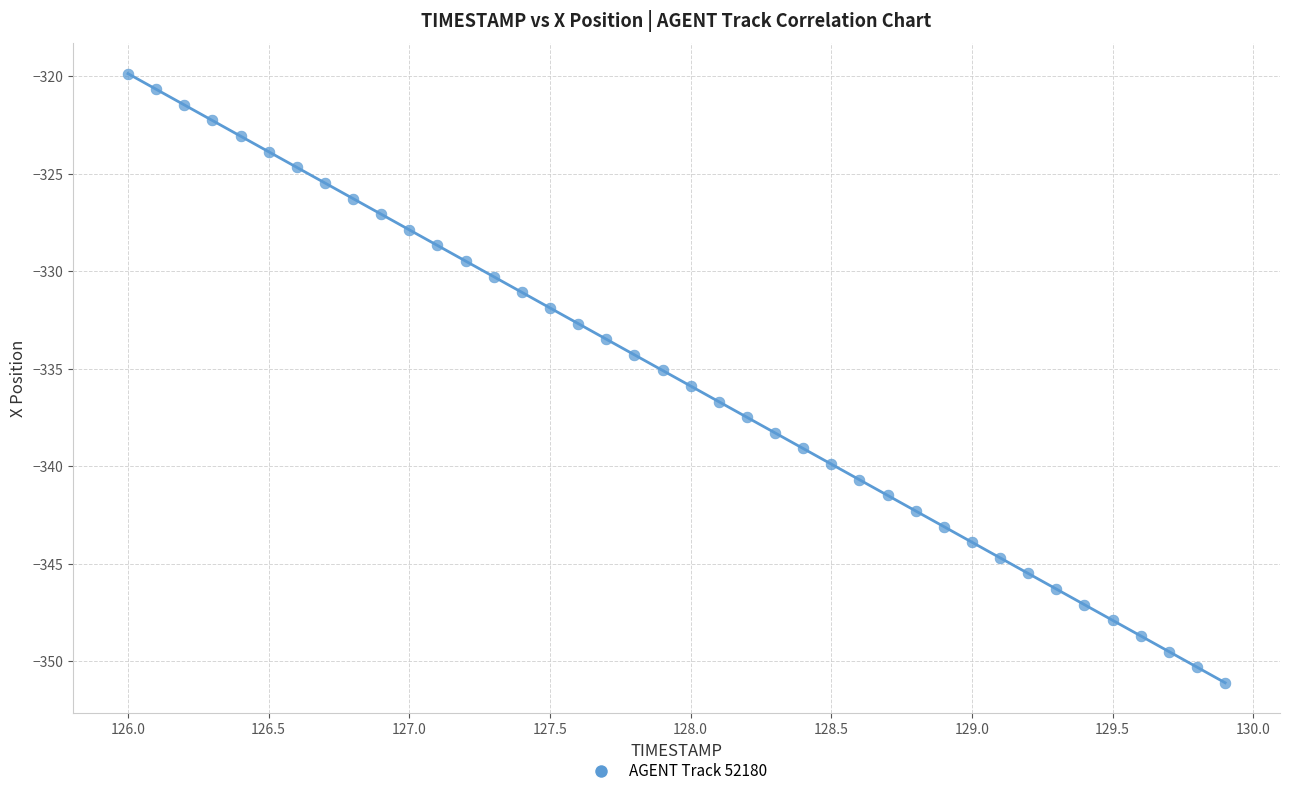

What is the range of Y values (max minus min)?

31.3